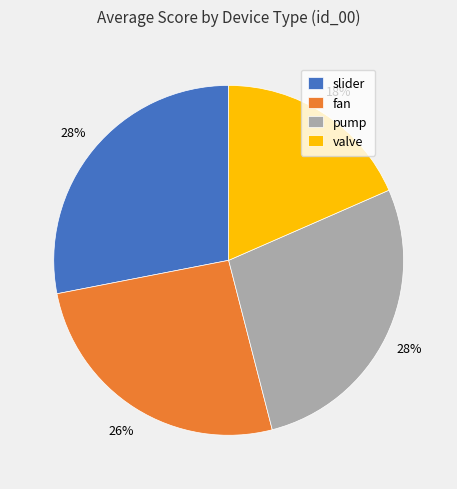

Between slider and fan, which is larger?

slider